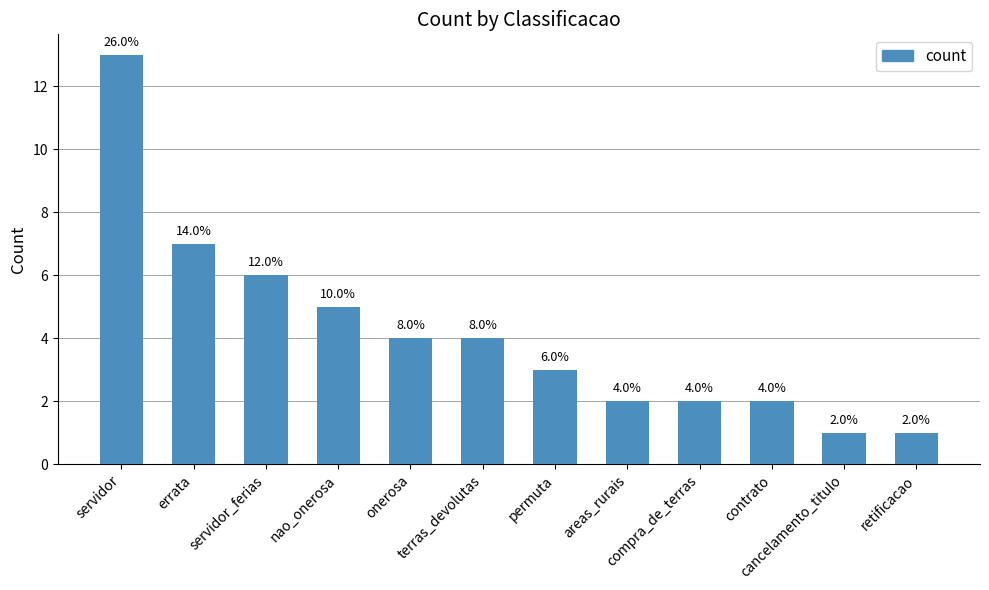

What is the label of the 11th bar from the right?

errata